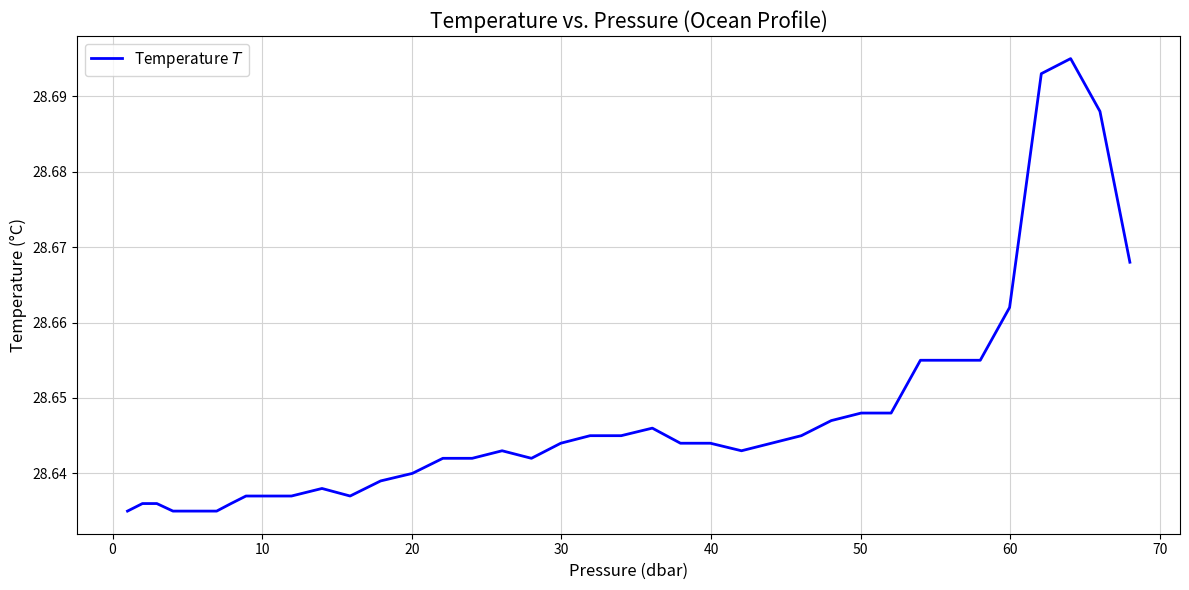

How many interior local peaks (higher than both neighbors) does the data have?

4